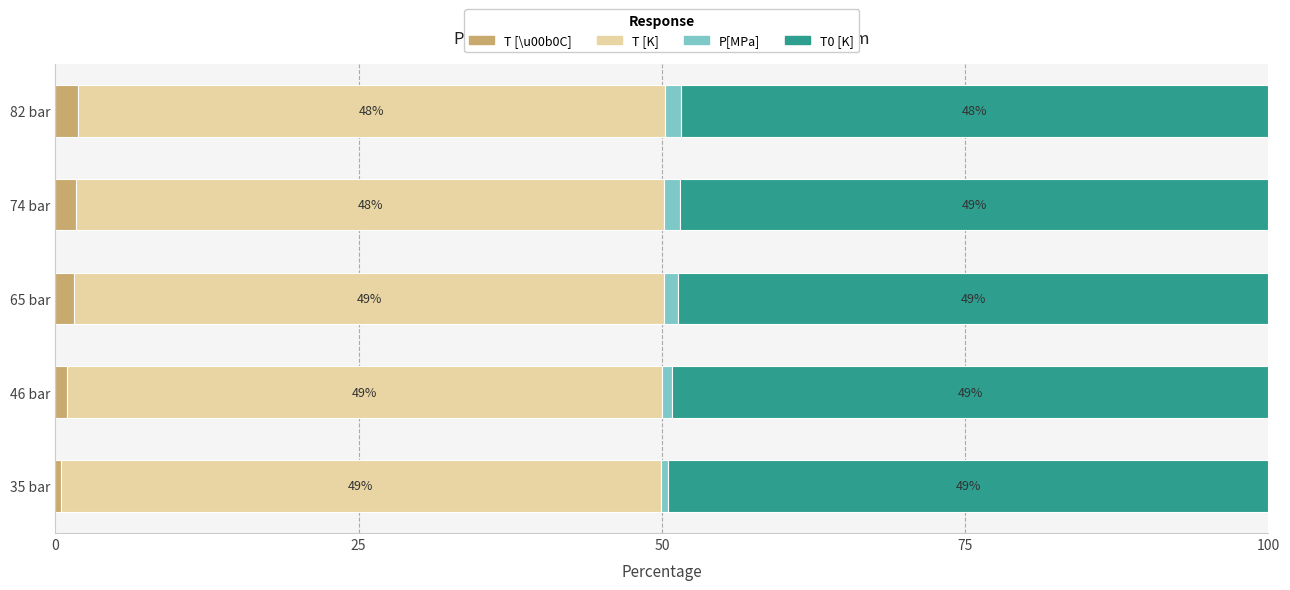

What is the sum of all T0 [K] values?

244.2